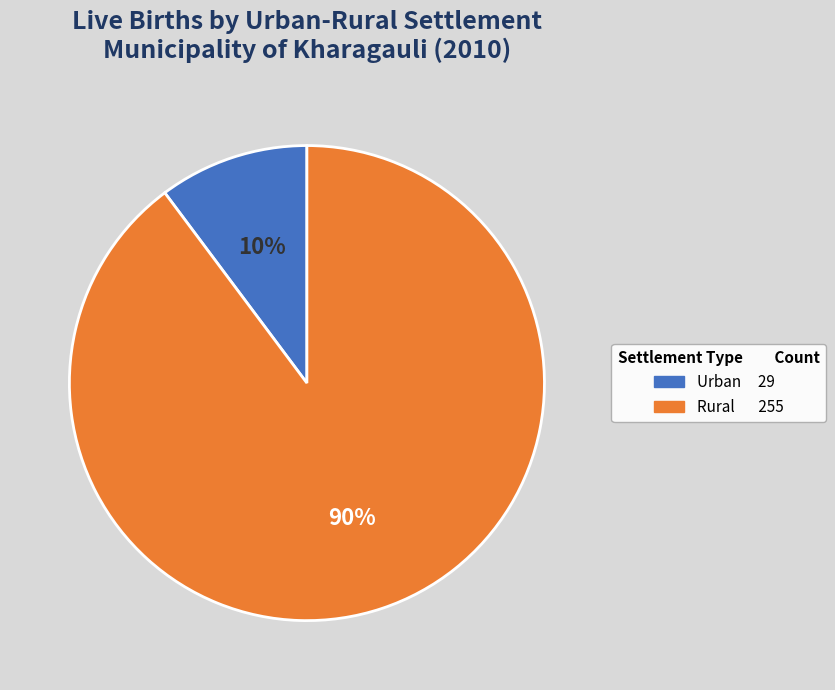

Is Rural the majority of the pie?

Yes